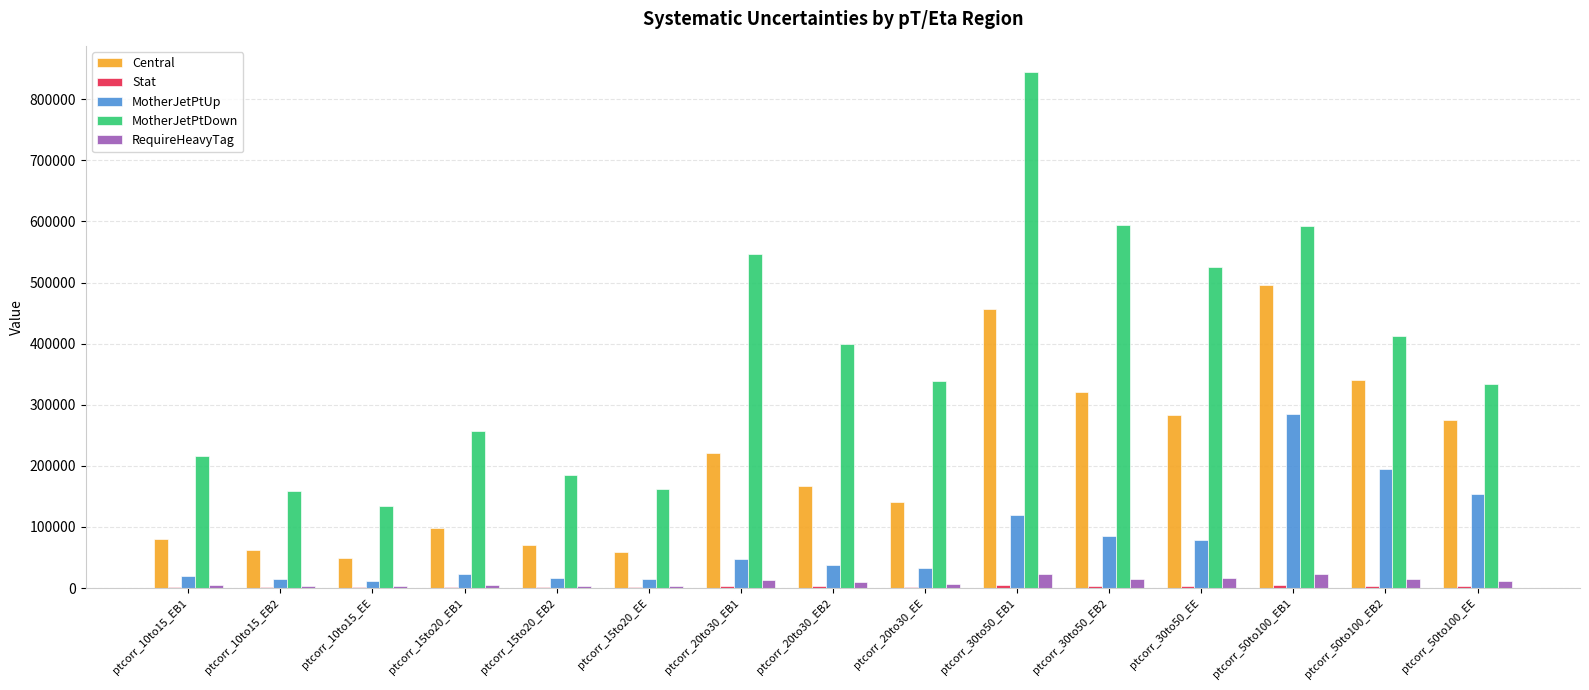

Which series has the largest total across all categories?

MotherJetPtDown